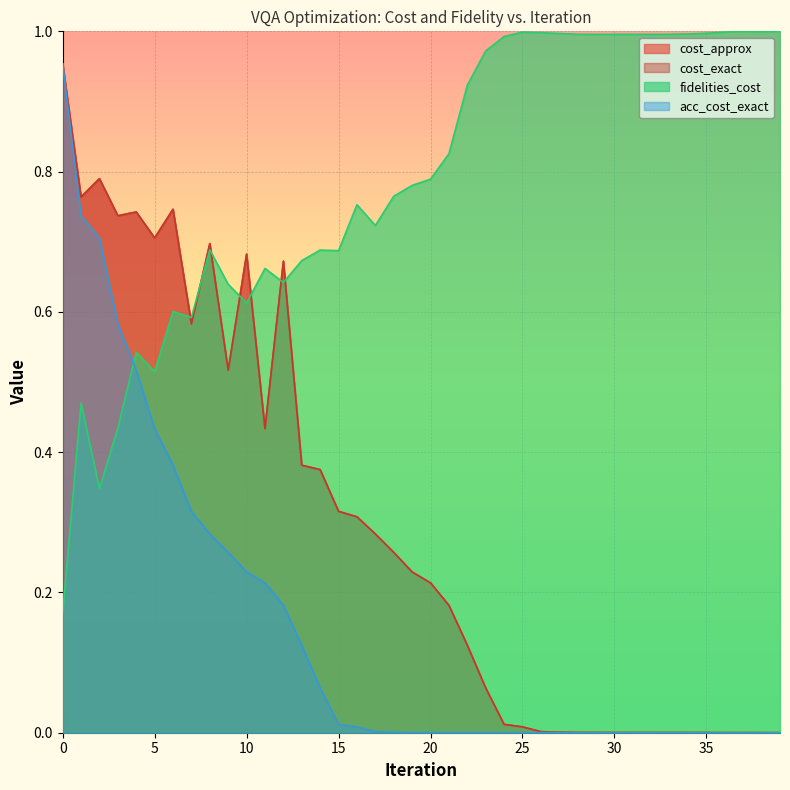

At which label is cost_exact closest to 0?

39